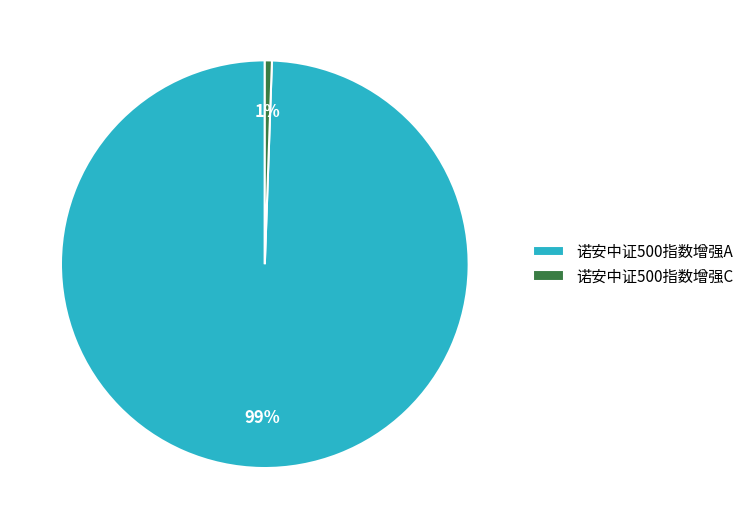

What percentage is the 诺安中证500指数增强C slice, to the nearest percent?

1%